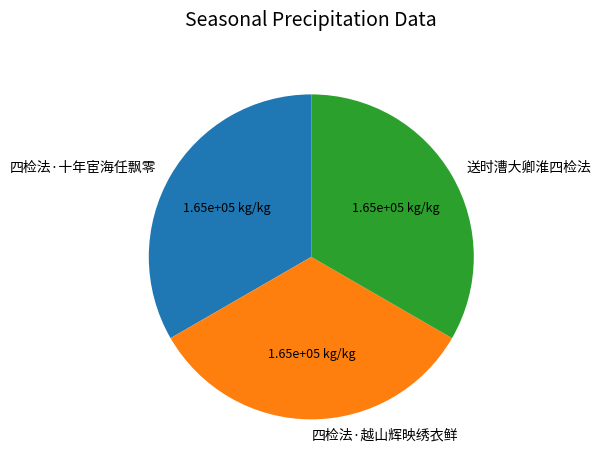

Combined, do 送时漕大卿淮四检法 and 四检法·越山辉映绣衣鲜 account for over 50%?

Yes